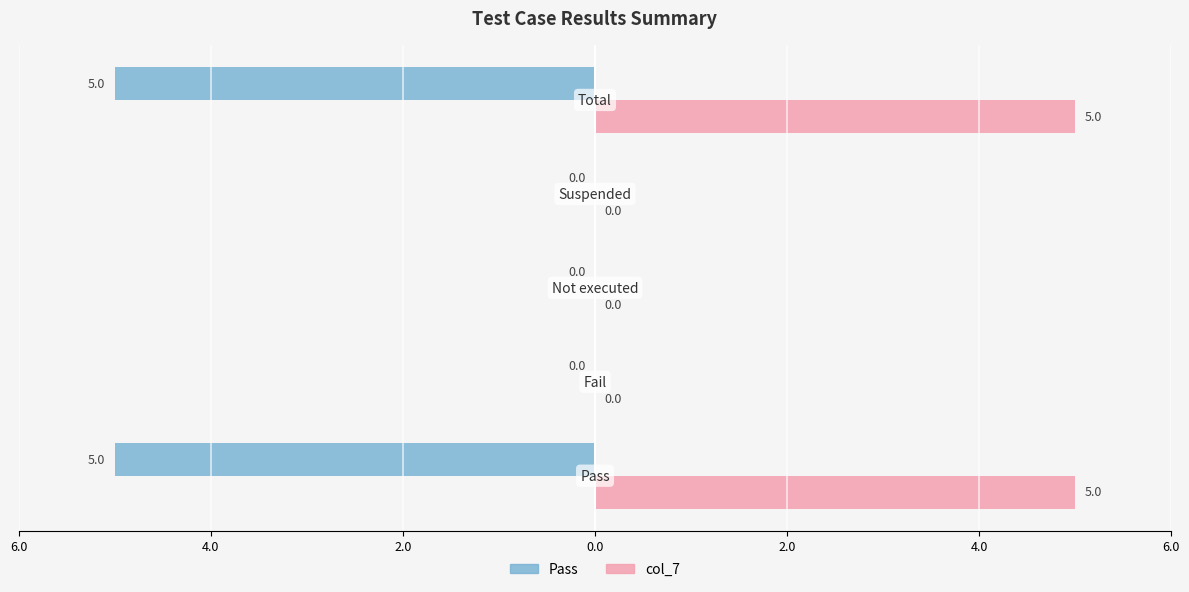

What are all the series names shown in the legend?

Pass, col_7